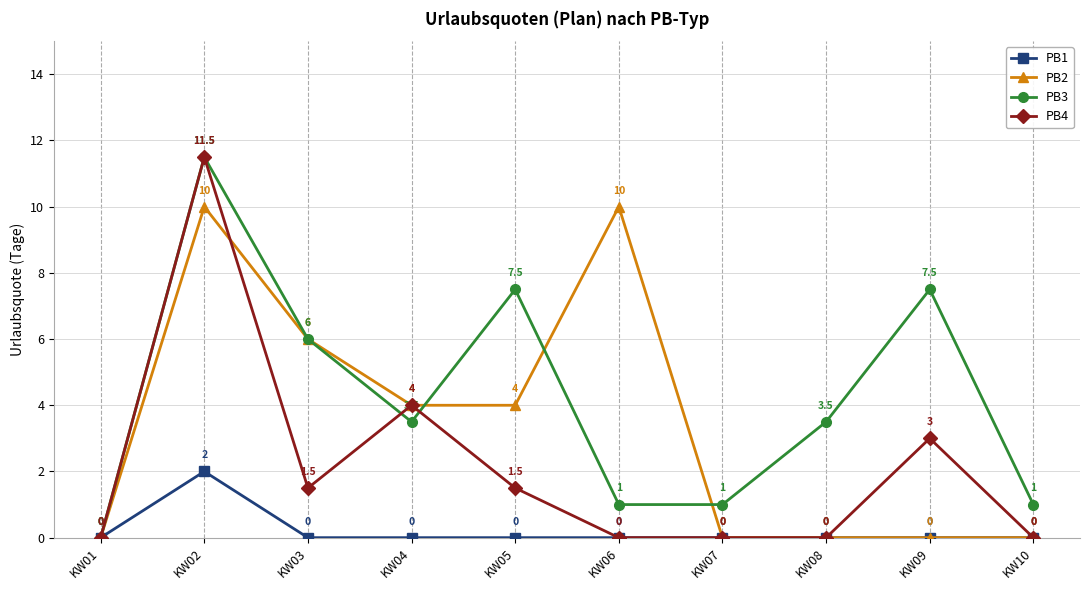

List the series in order of their overall mean, lowest first.

PB1, PB4, PB2, PB3